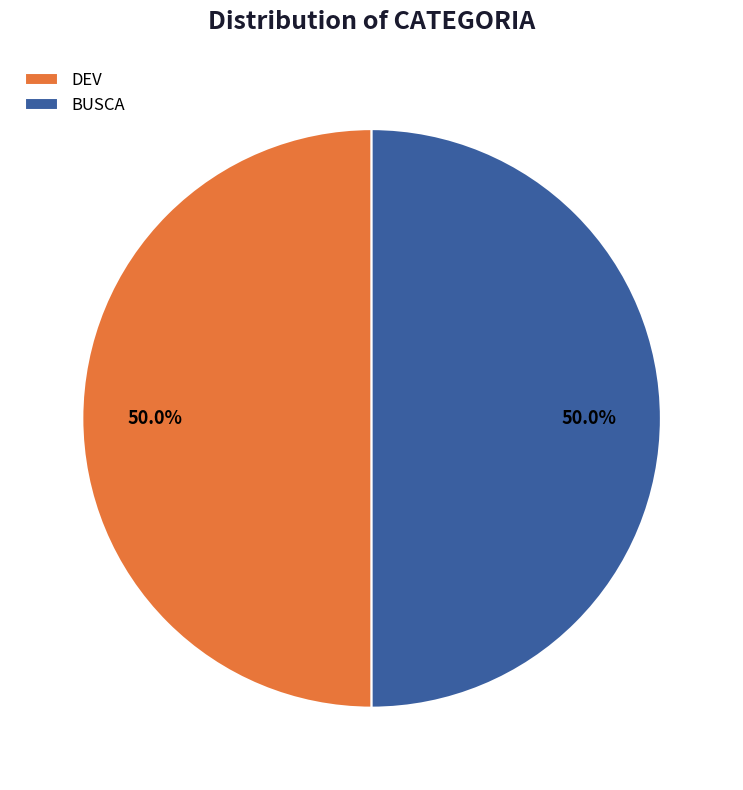

Approximately how many times larger is the value at DEV compared to BUSCA?

1.0